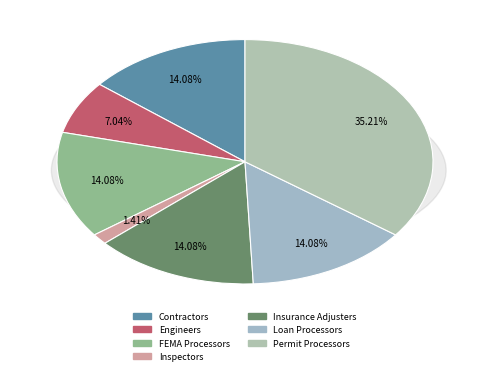

Count the number of slices in the pie.

7